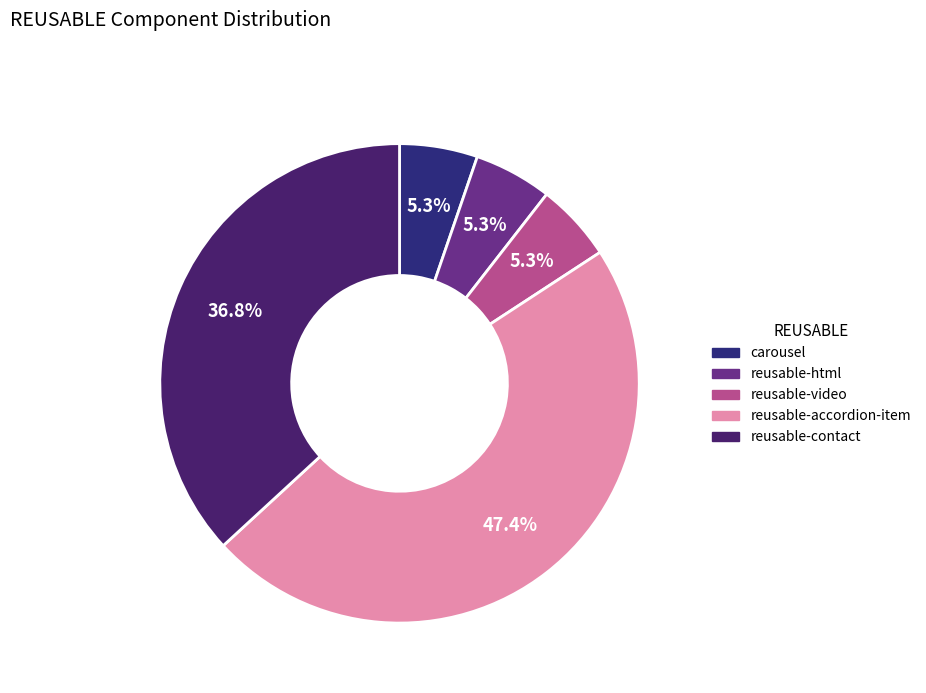

Count the number of slices in the pie.

5